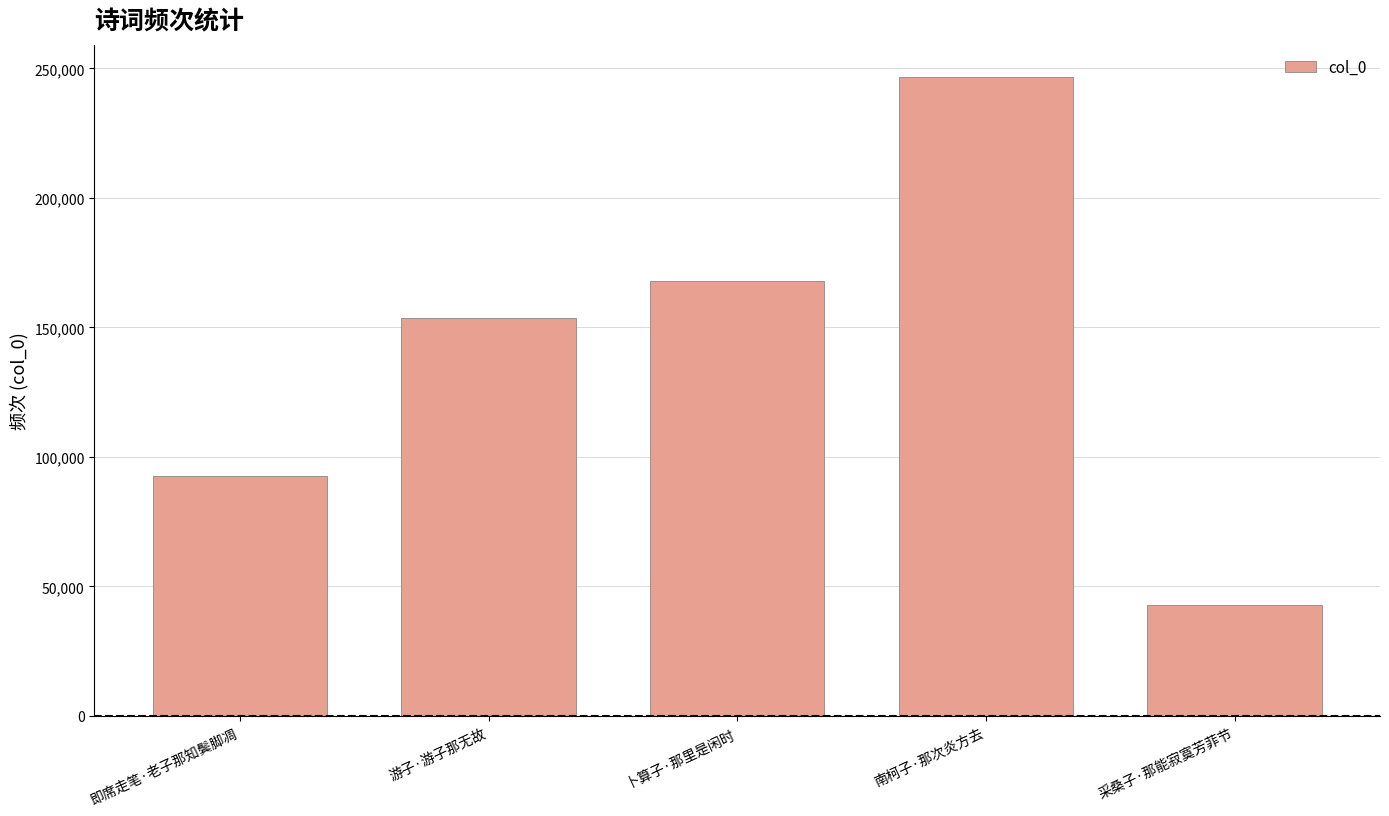

What is the approximate value at 南柯子·那次炎方去, to the nearest 100?

246800